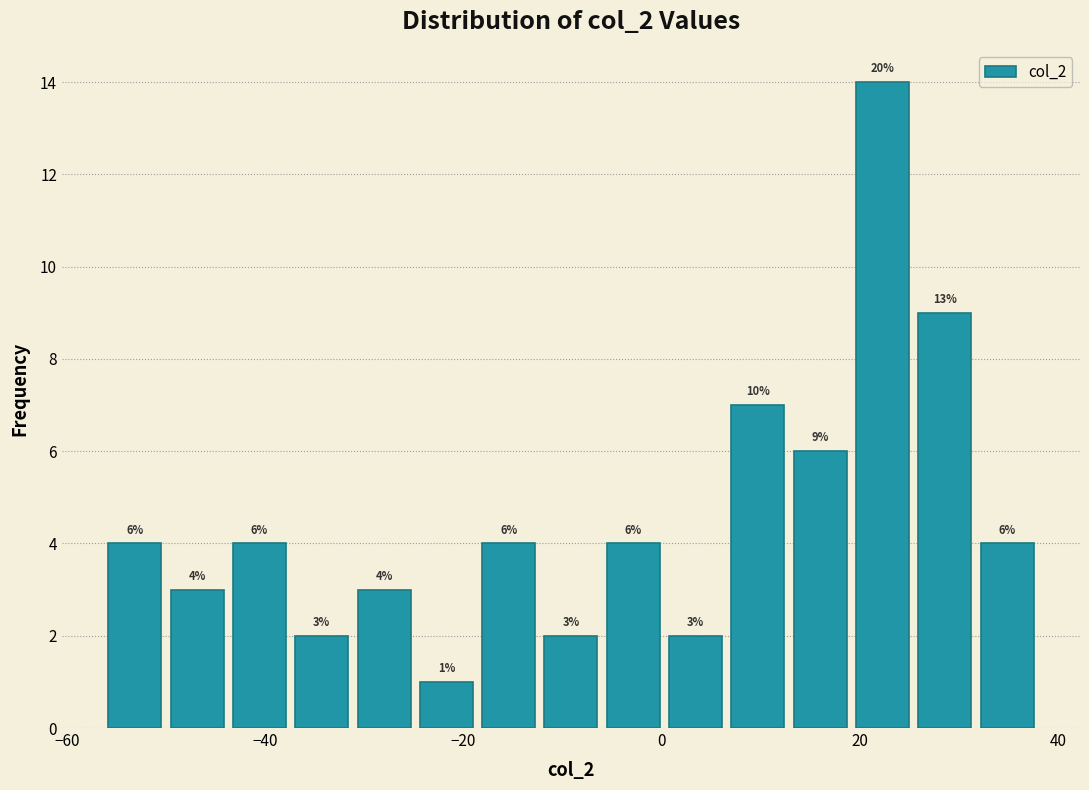

Around what value on the x-axis is the tallest bar? Give the approximate position of its centre, as read against the axis.

22